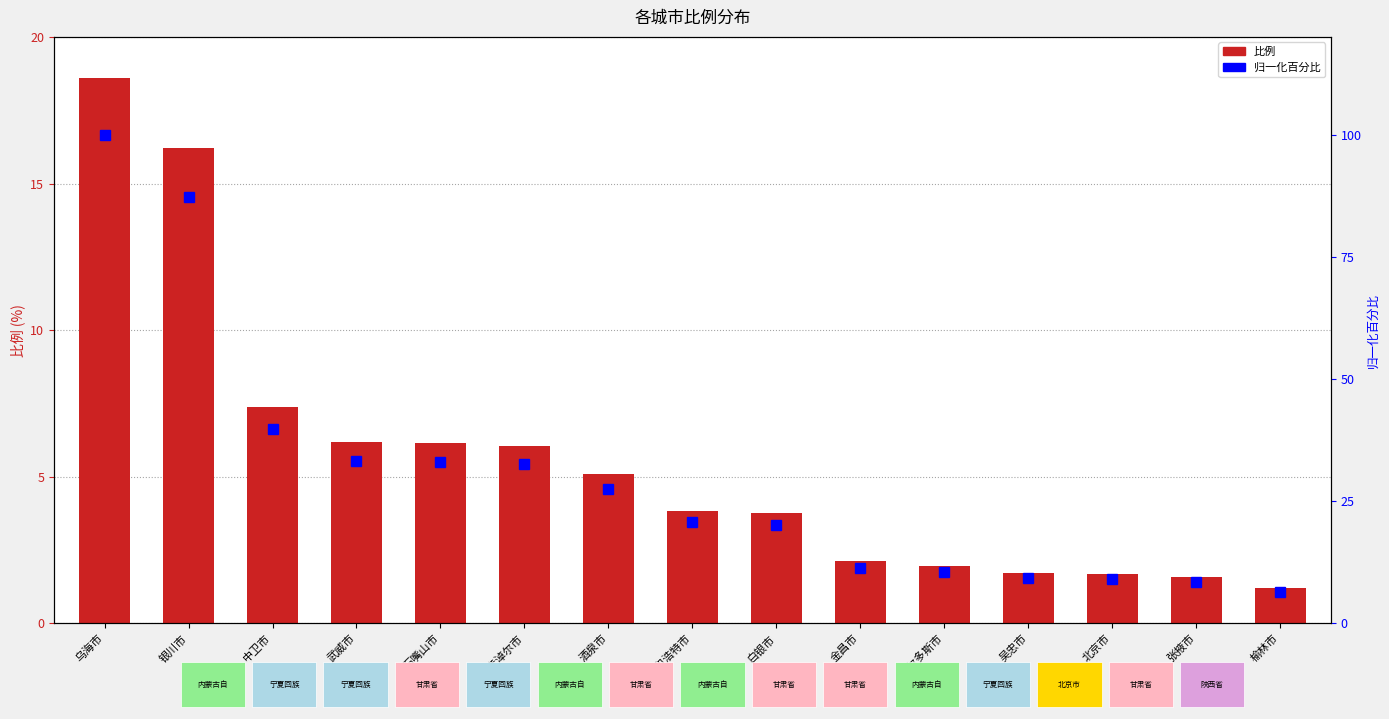

Which series changed the most between 石嘴山市 and 酒泉市?

归一化百分比